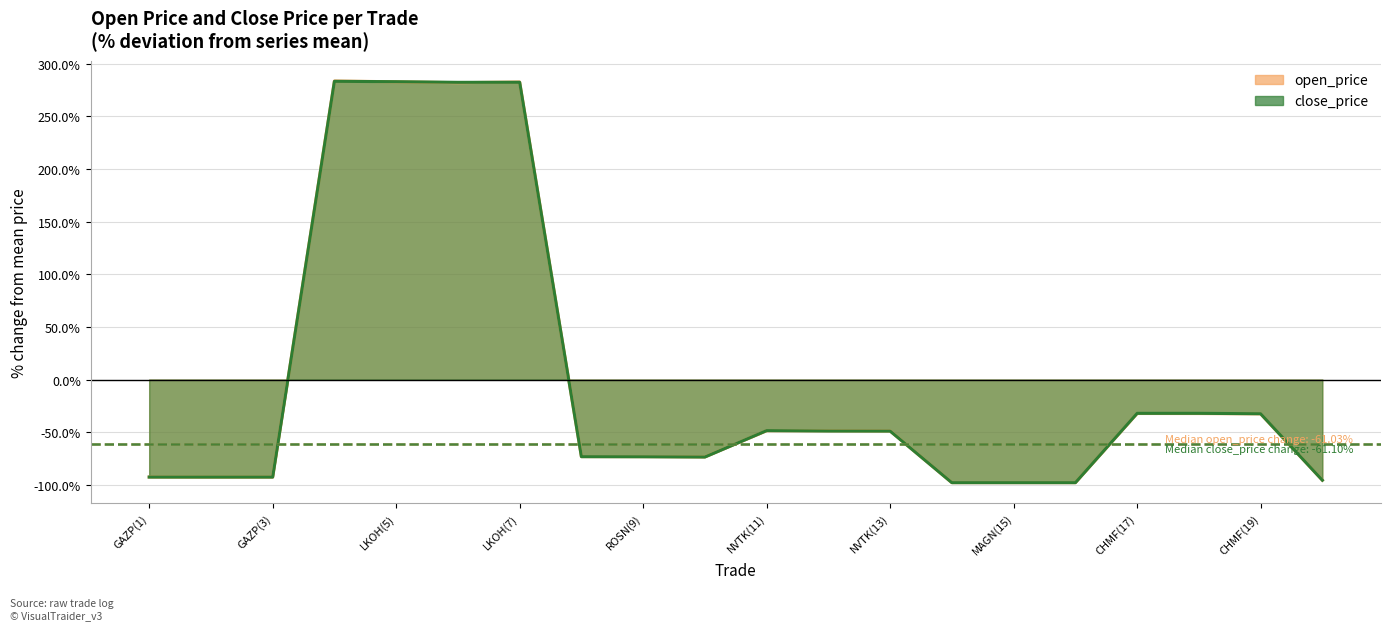

What is the minimum value for close_price?

-97.9